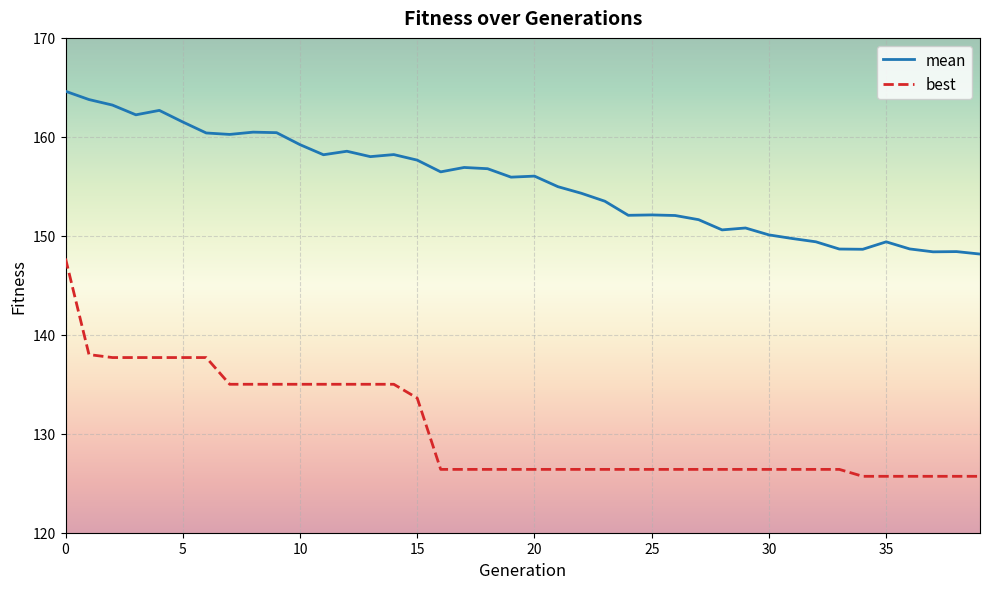

List the series in order of their overall mean, lowest first.

best, mean